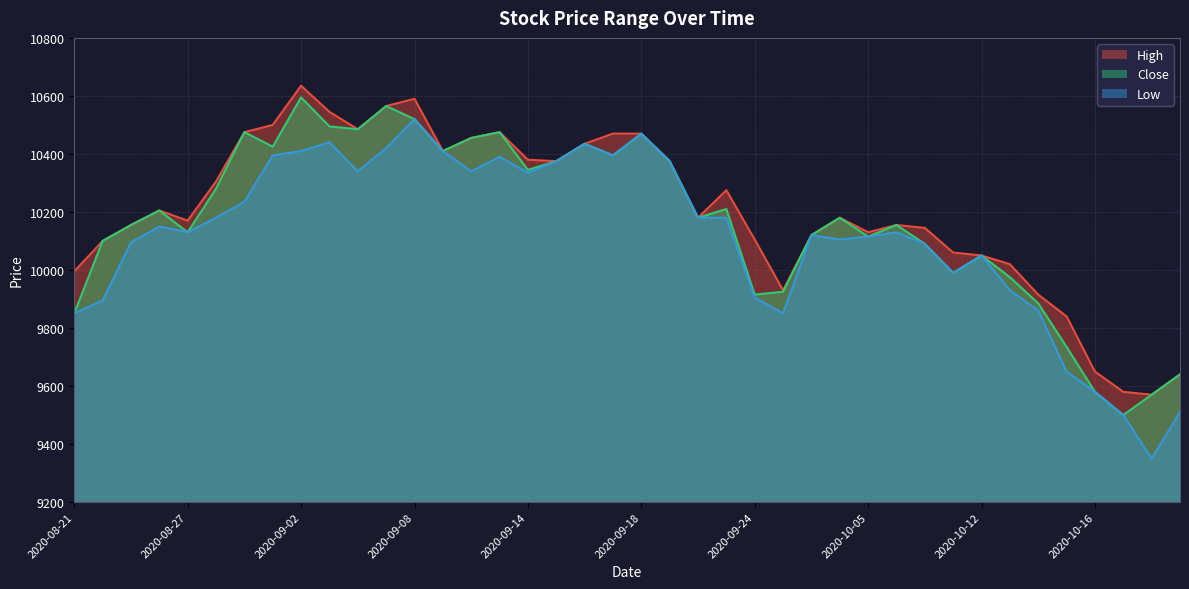

True or false: High and Close intersect in this chart.

False